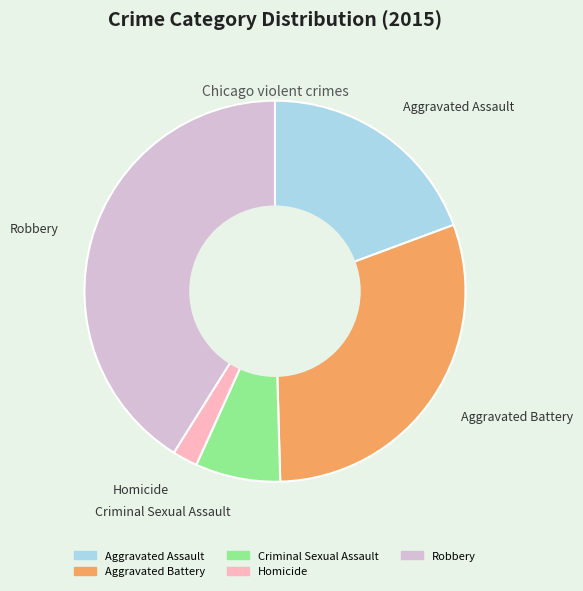

What is the smallest slice in the pie chart?

Homicide